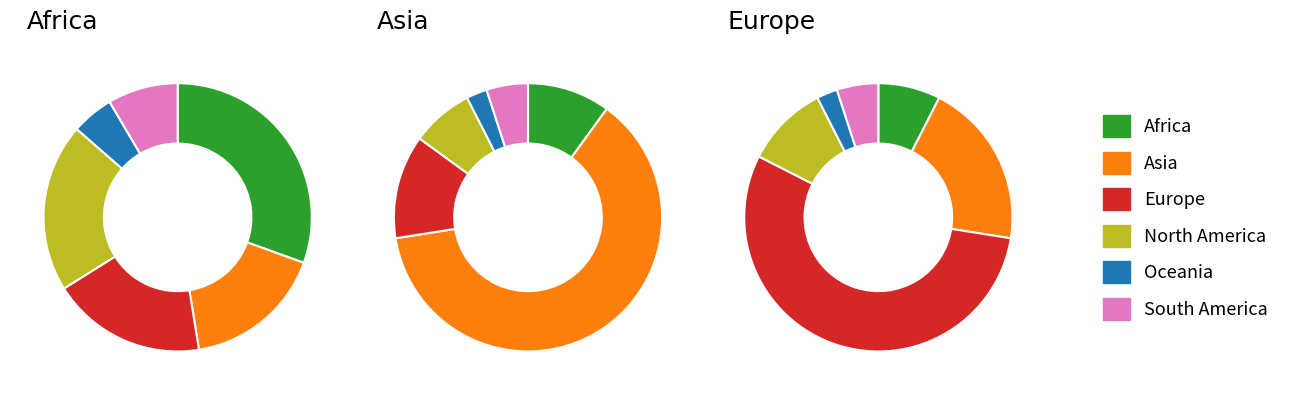

What percentage do Europe and North America together represent?

39.0%